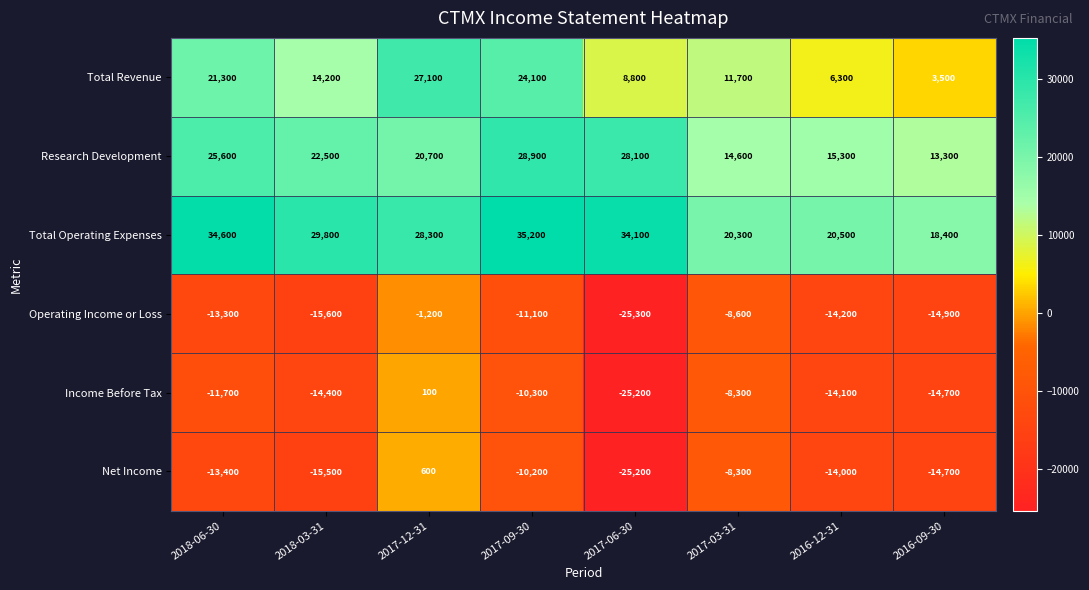

Rank the series at 2016-12-31 from highest to lowest value.

Total Operating Expenses, Research Development, Total Revenue, Net Income, Income Before Tax, Operating Income or Loss